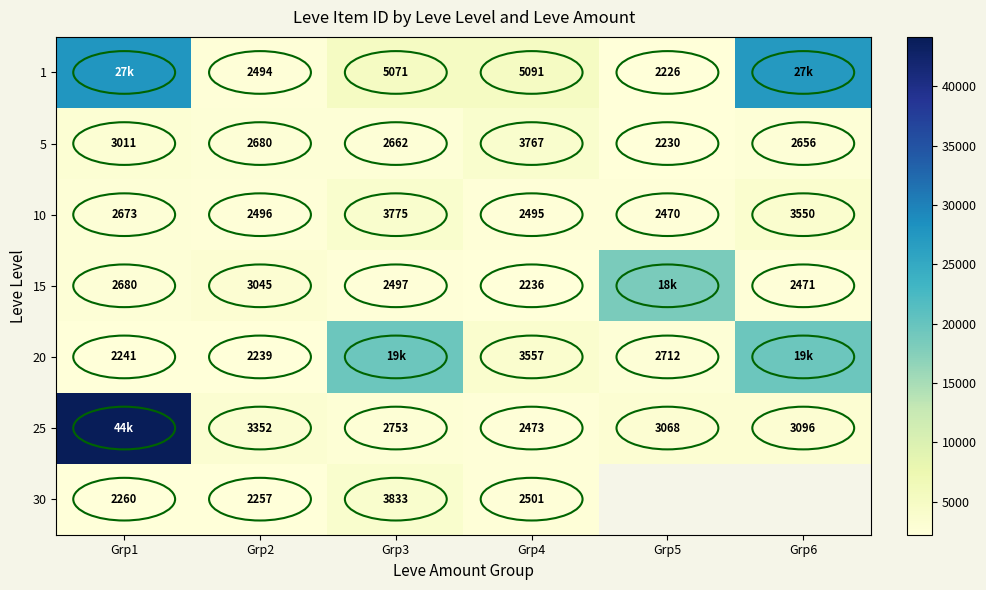

What is the maximum value shown in the chart?

44147.0